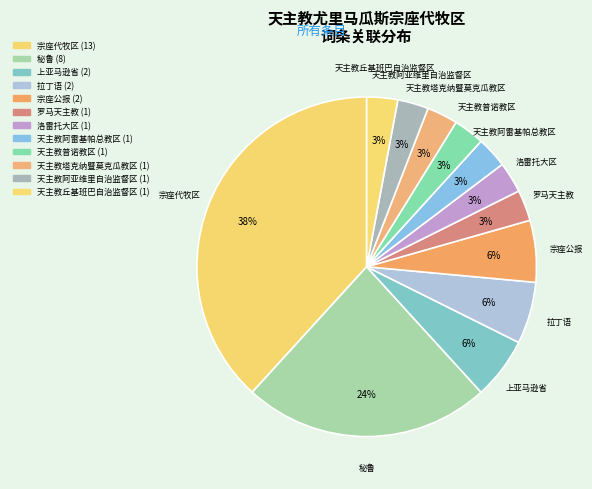

Which slice is the smallest?

罗马天主教